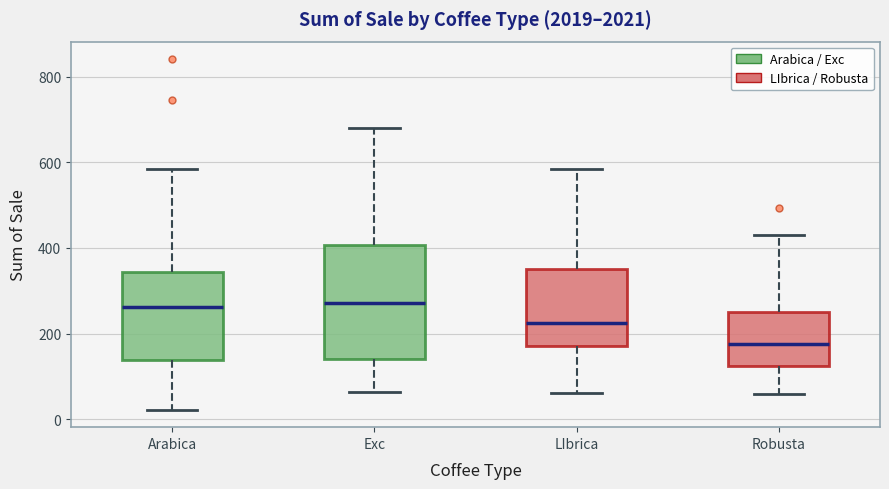

Where is the lower edge of the box for Robusta on the y-axis? The values are not printed on the chart, so give them approximately, as read against the axis.

120